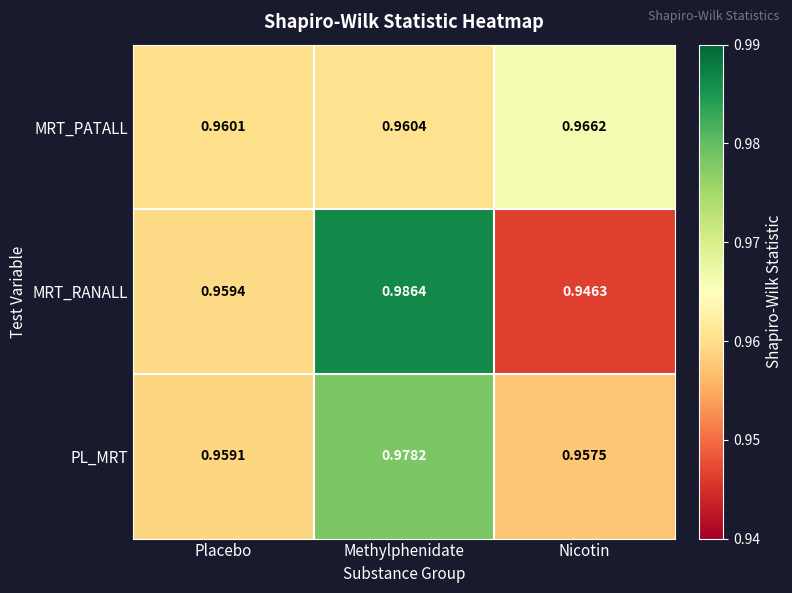

Rank the series by their average value, from lowest to highest.

MRT_PATALL, MRT_RANALL, PL_MRT